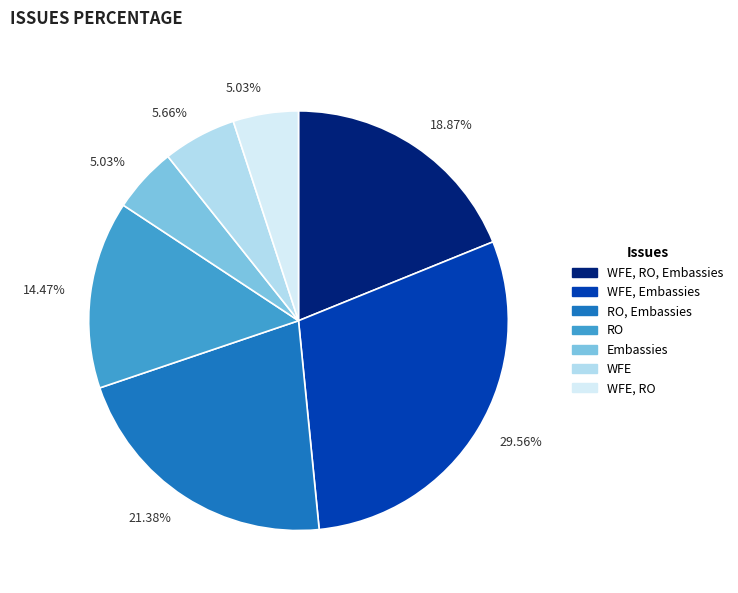

Is there any slice that represents more than half of the pie?

No